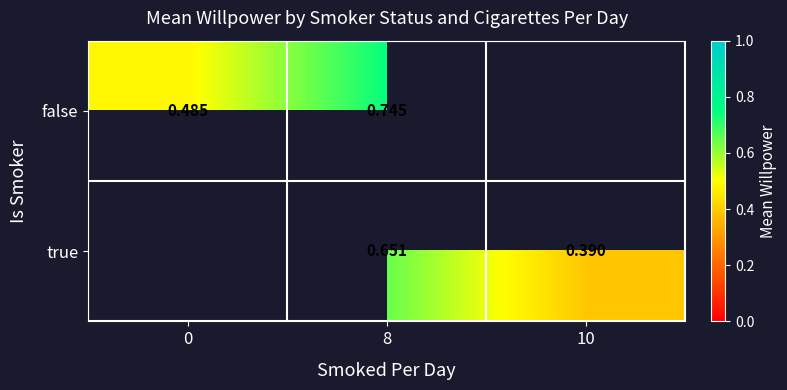

At which category is the sum across all series the highest?

8